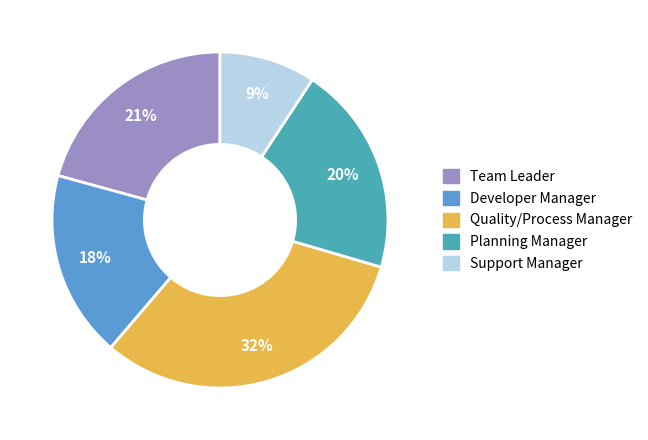

How many segments does this pie chart have?

5